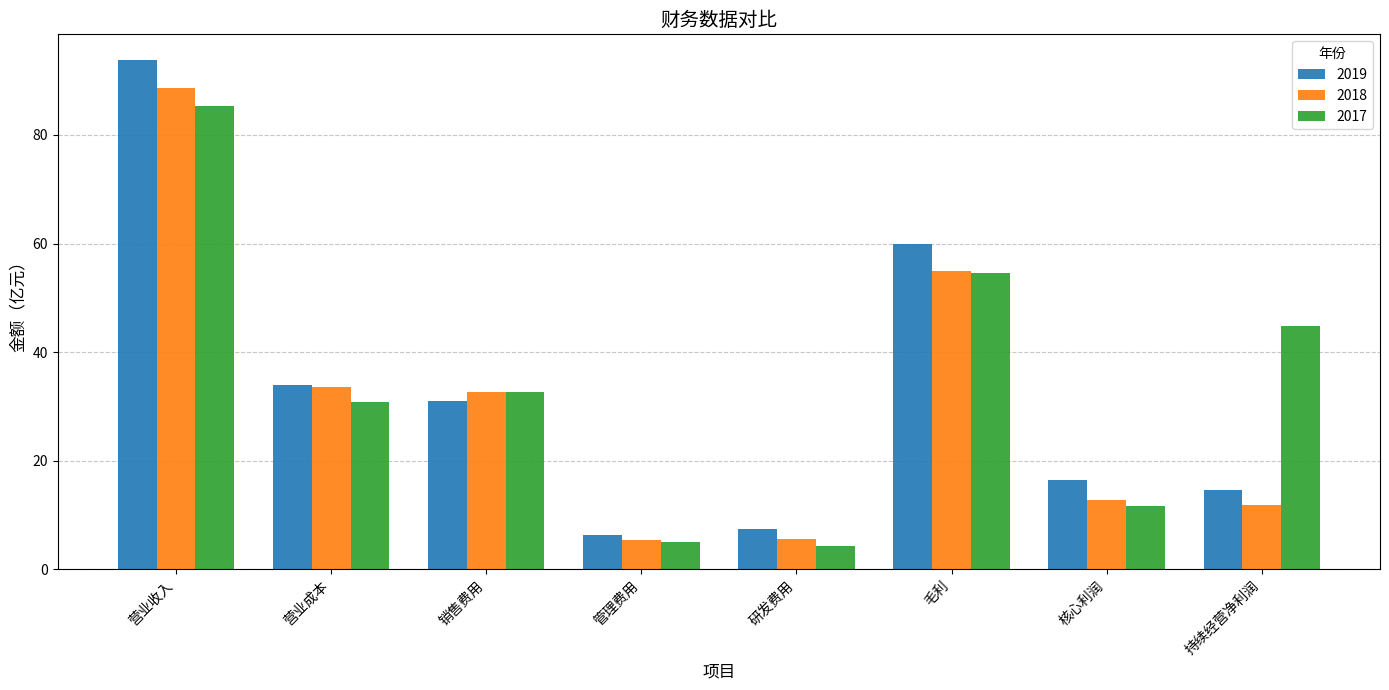

At which category is the sum across all series the highest?

营业收入